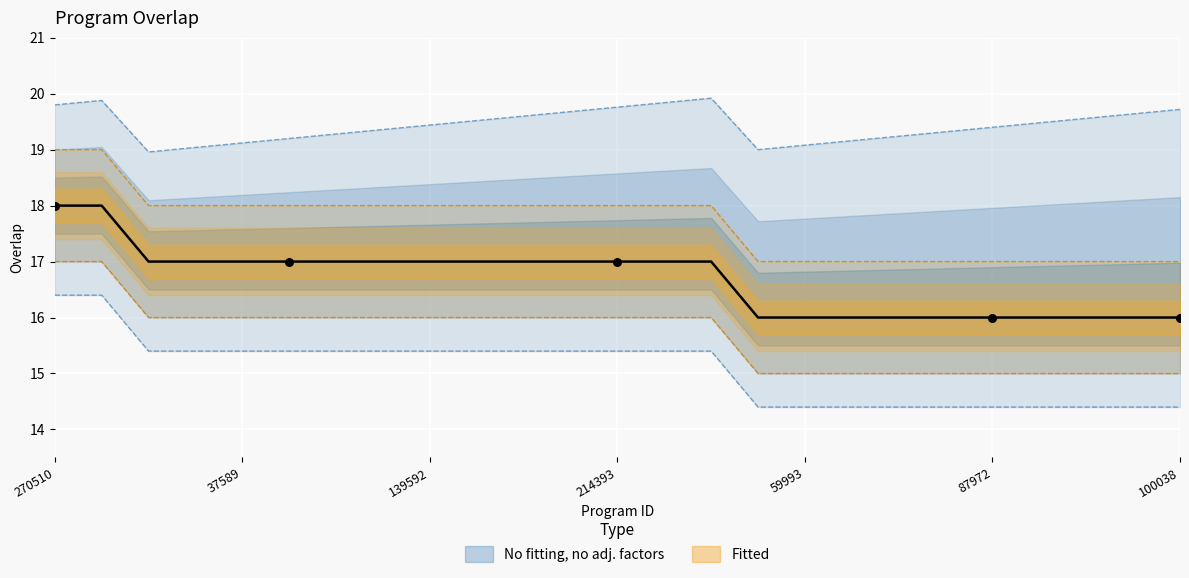

What is the change in value from 53698 to 27865?

-1.0